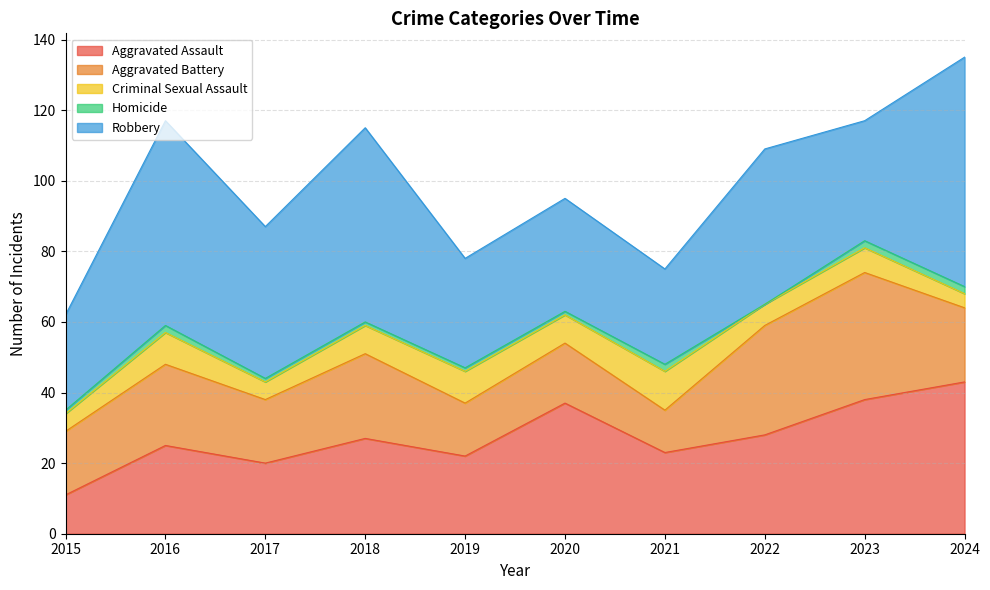

Reading right to left, list all the values displayed in this chart.

Aggravated Assault: 2024=43	2023=38	2022=28	2021=23	2020=37	2019=22	2018=27	2017=20	2016=25	2015=11
Aggravated Battery: 2024=21	2023=36	2022=31	2021=12	2020=17	2019=15	2018=24	2017=18	2016=23	2015=18
Criminal Sexual Assault: 2024=4	2023=7	2022=6	2021=11	2020=8	2019=9	2018=8	2017=5	2016=9	2015=5
Homicide: 2024=2	2023=2	2022=0	2021=2	2020=1	2019=1	2018=1	2017=1	2016=2	2015=1
Robbery: 2024=65	2023=34	2022=44	2021=27	2020=32	2019=31	2018=55	2017=43	2016=58	2015=27